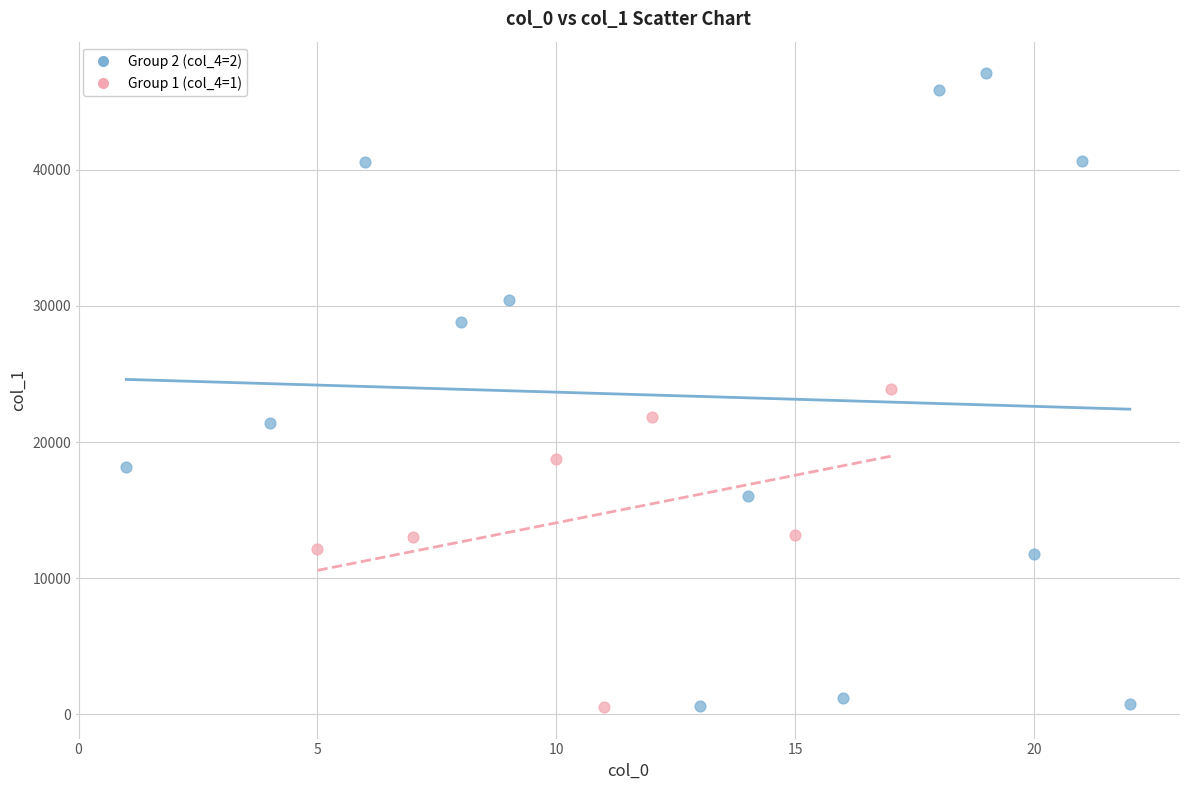

Which series contains the highest Y value?

Group 2 (col_4=2)